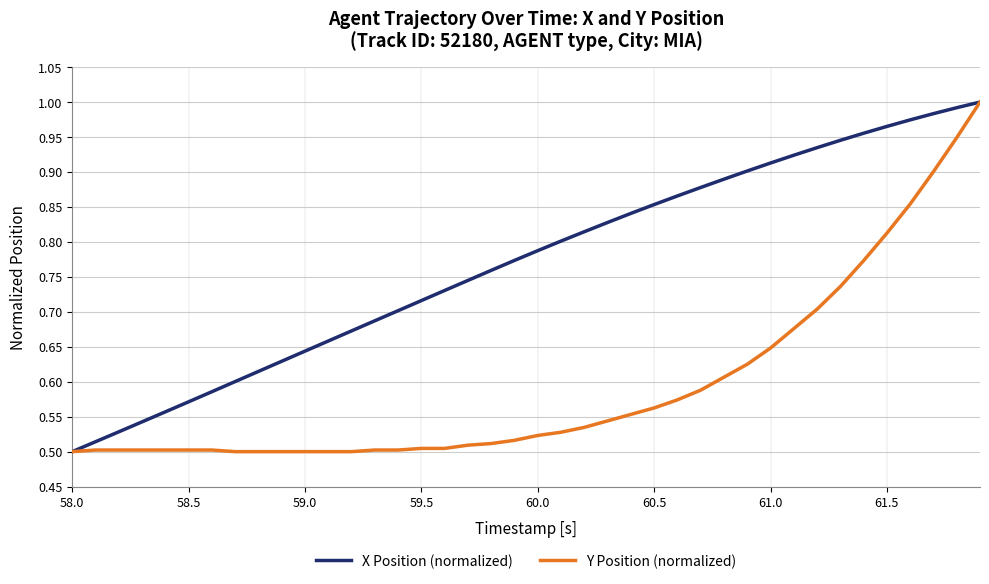

Which series has the largest total across all categories?

X Position (normalized)